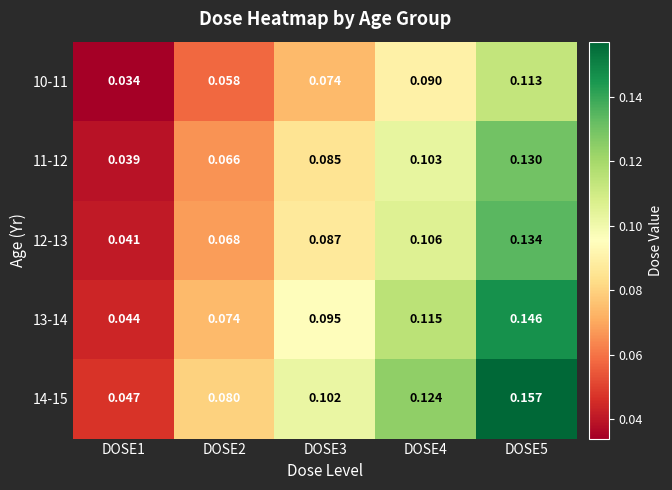

Is the value of 13-14 at DOSE5 greater than the value of 14-15 at DOSE4?

Yes